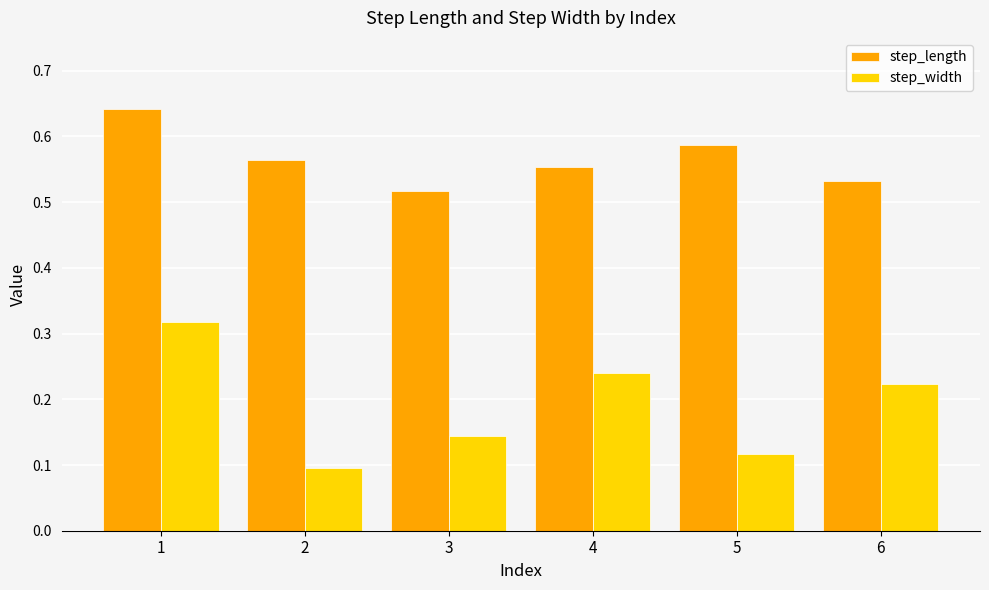

What is the total value across all series at 2?

0.7